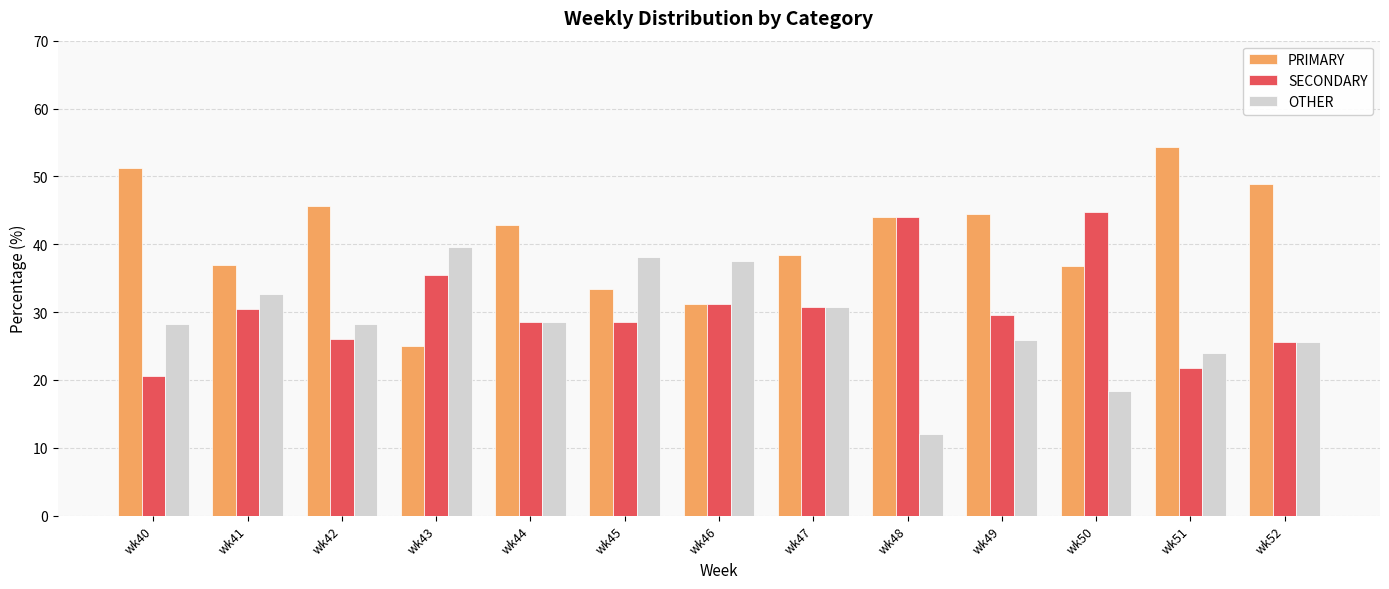

The value of OTHER at wk52 is 25.5. True or false?

True